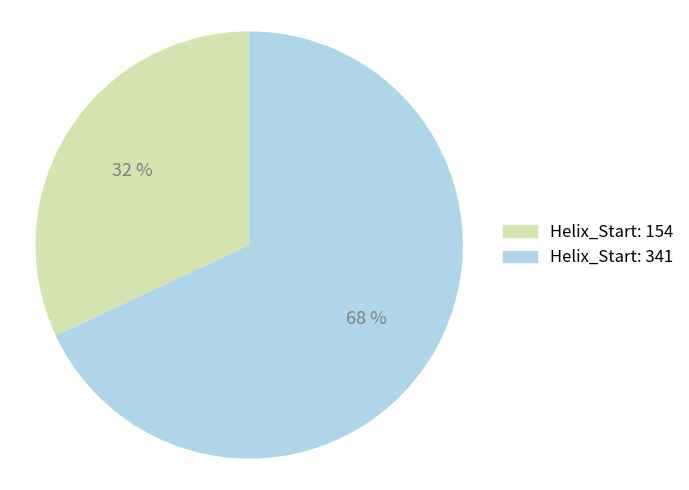

What percentage is the Helix_Start: 341 slice, to the nearest percent?

68%